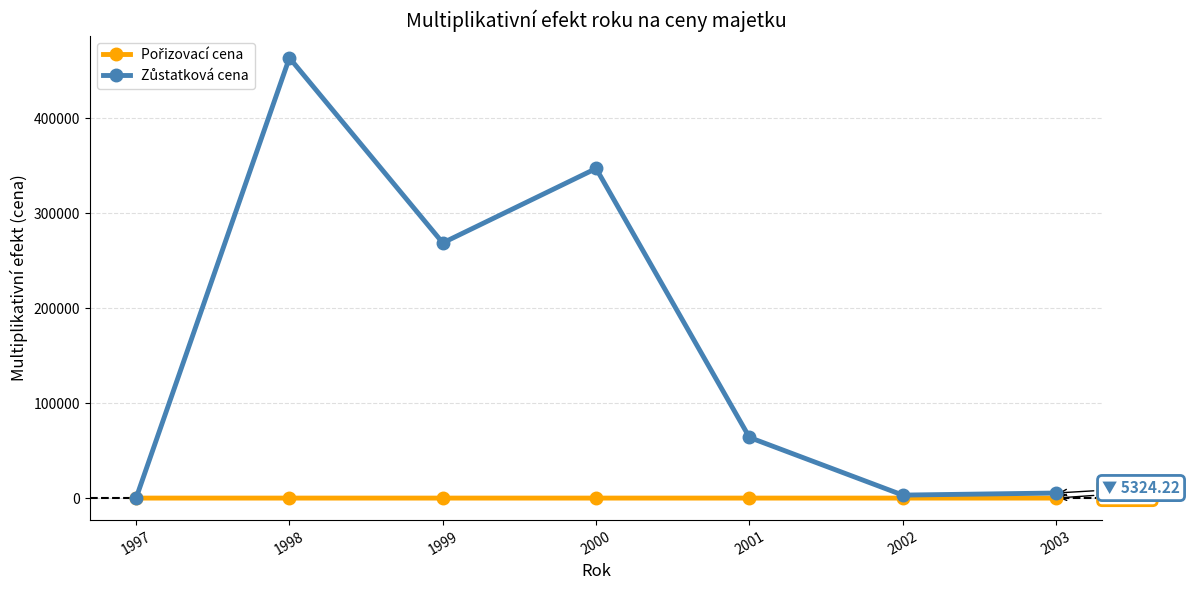

What is the spread (max minus min) of values at 1998?

463308.0